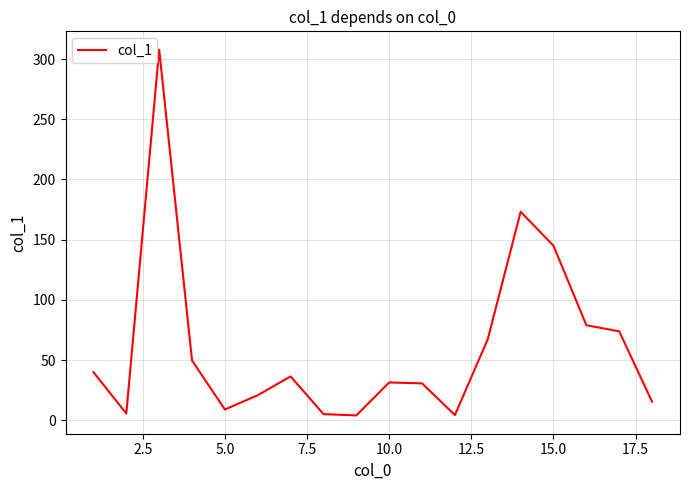

What is the average value?

61.1